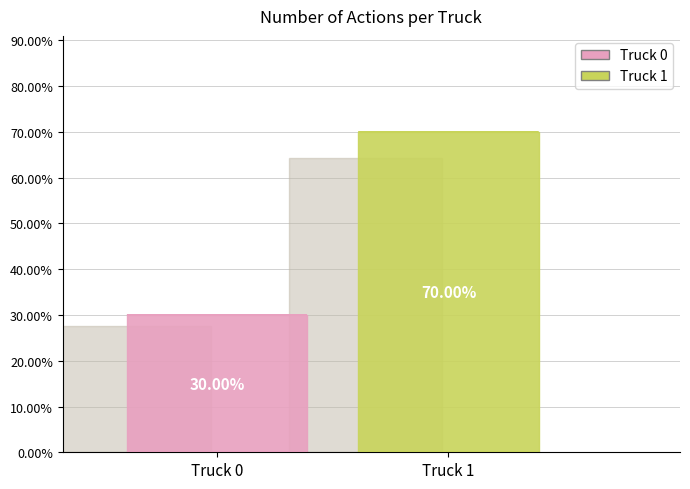

What is the largest slice in the pie chart?

Truck 1